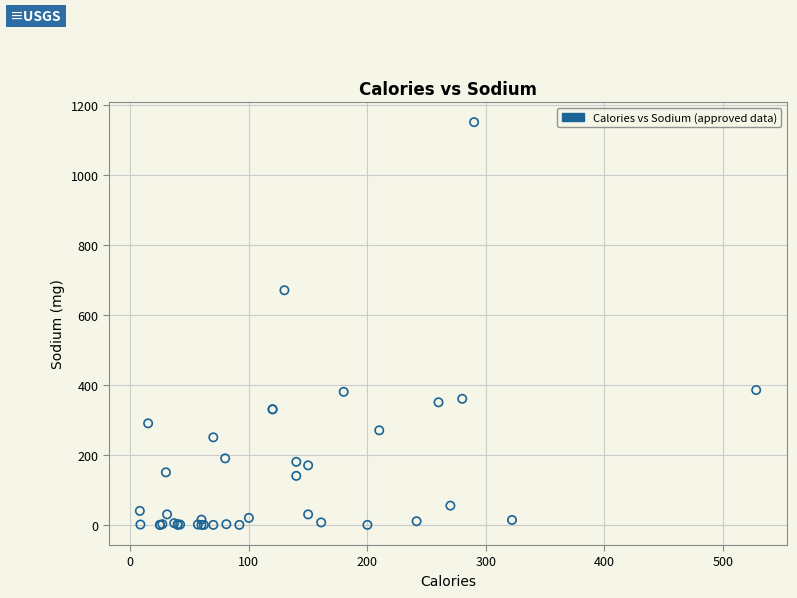

What Y value in the scatter plot is closest to 575?

670.0